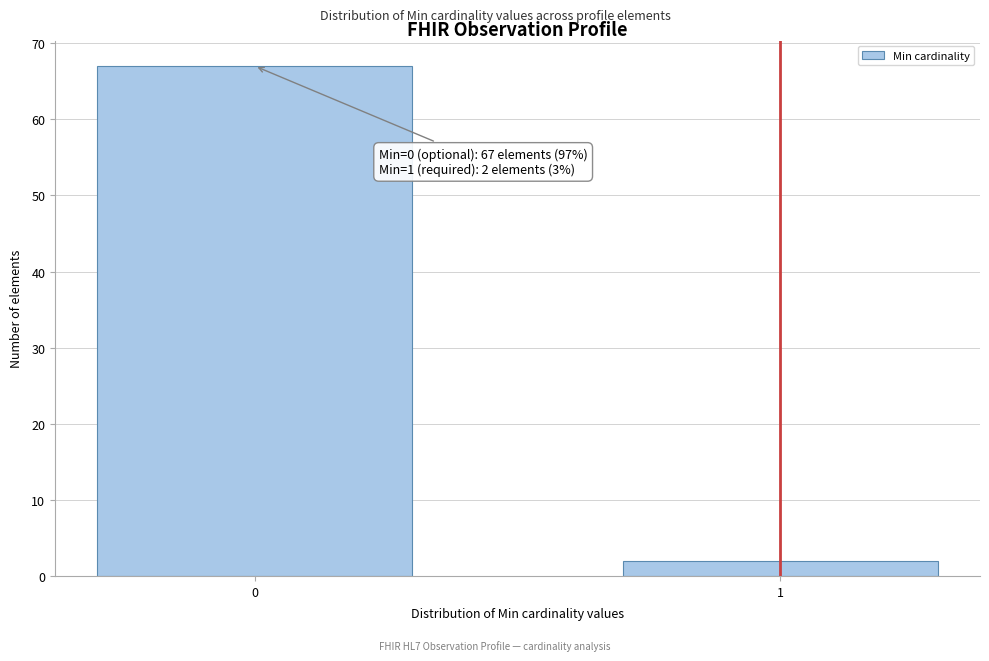

Reading left to right, transcribe all the data shown in this chart.

67	2